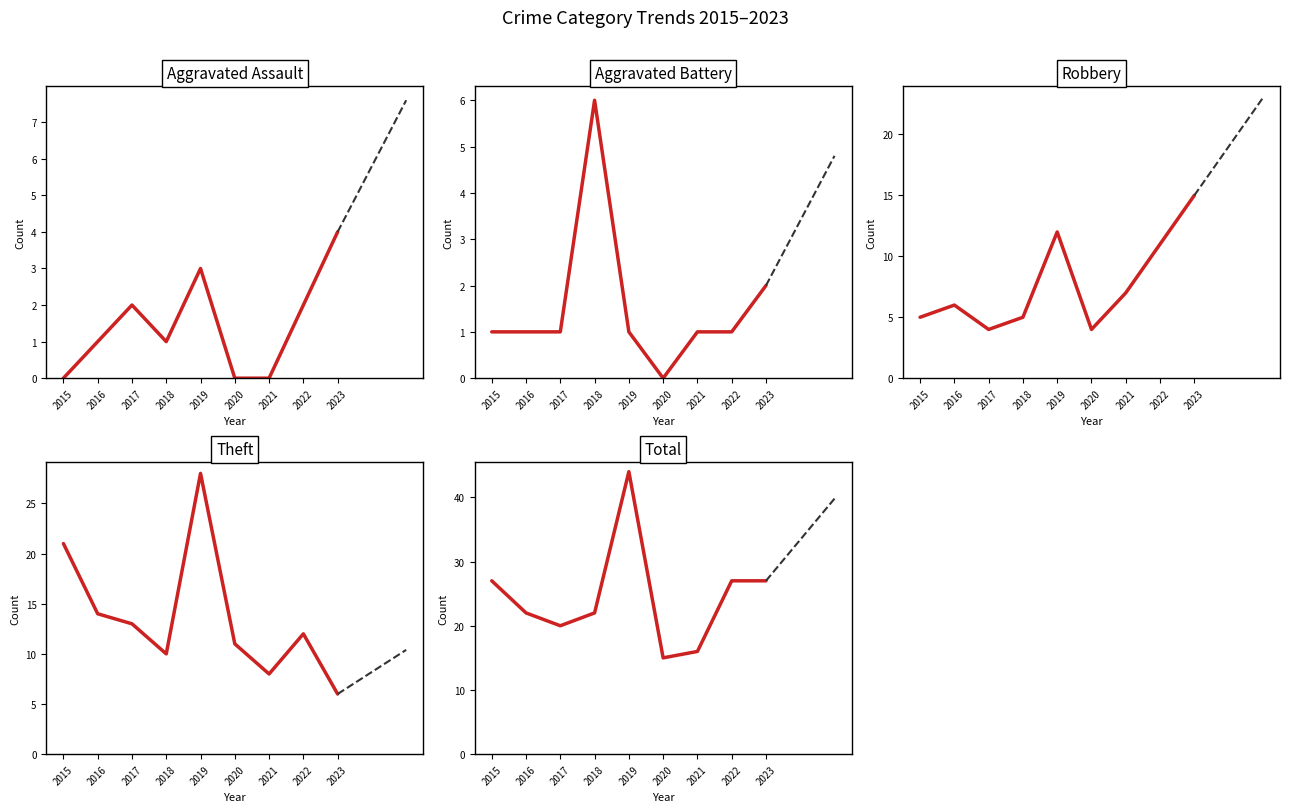

Count the Aggravated Assault values in the range 0 to 2.

7